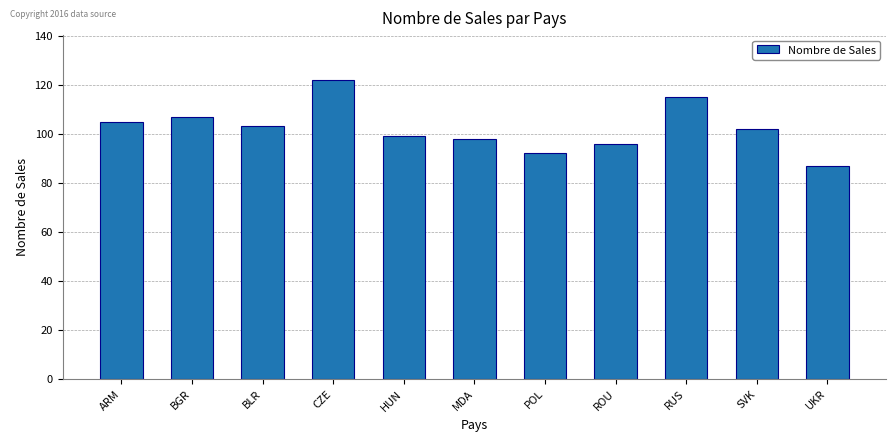

What is the ratio of the value at BGR to the value at SVK?

1.0